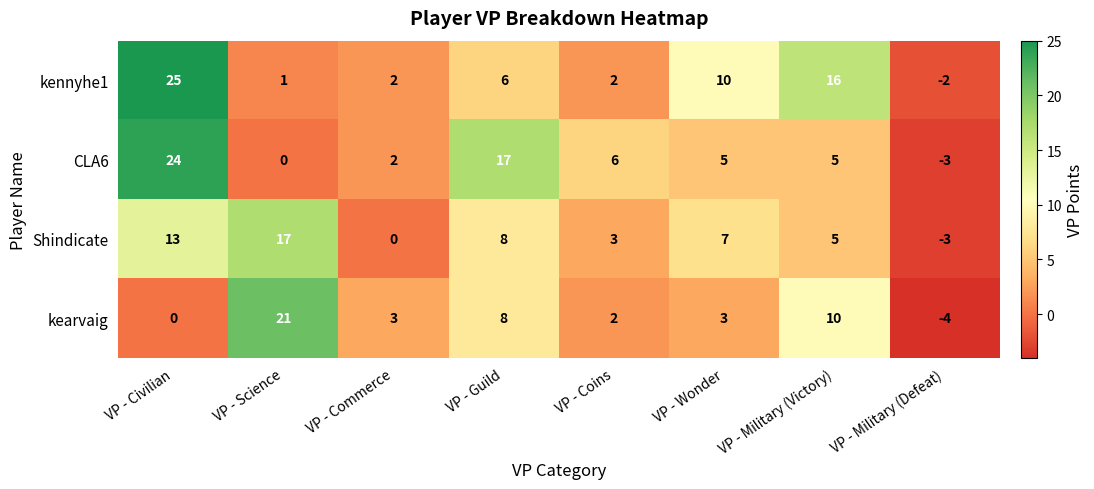

Rank the series by their maximum value, from lowest to highest.

Shindicate, kearvaig, CLA6, kennyhe1